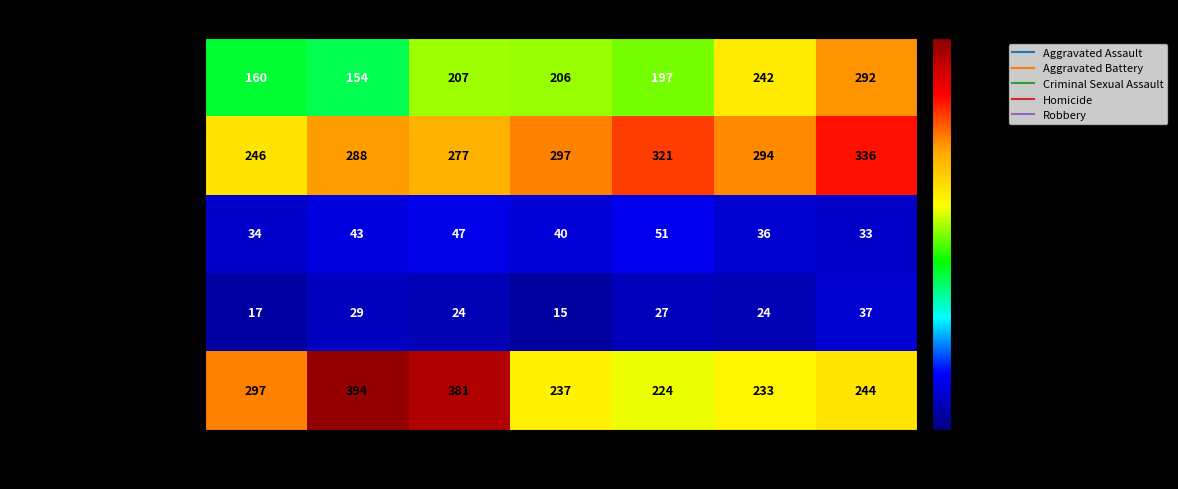

What is the minimum value shown in the chart?

15